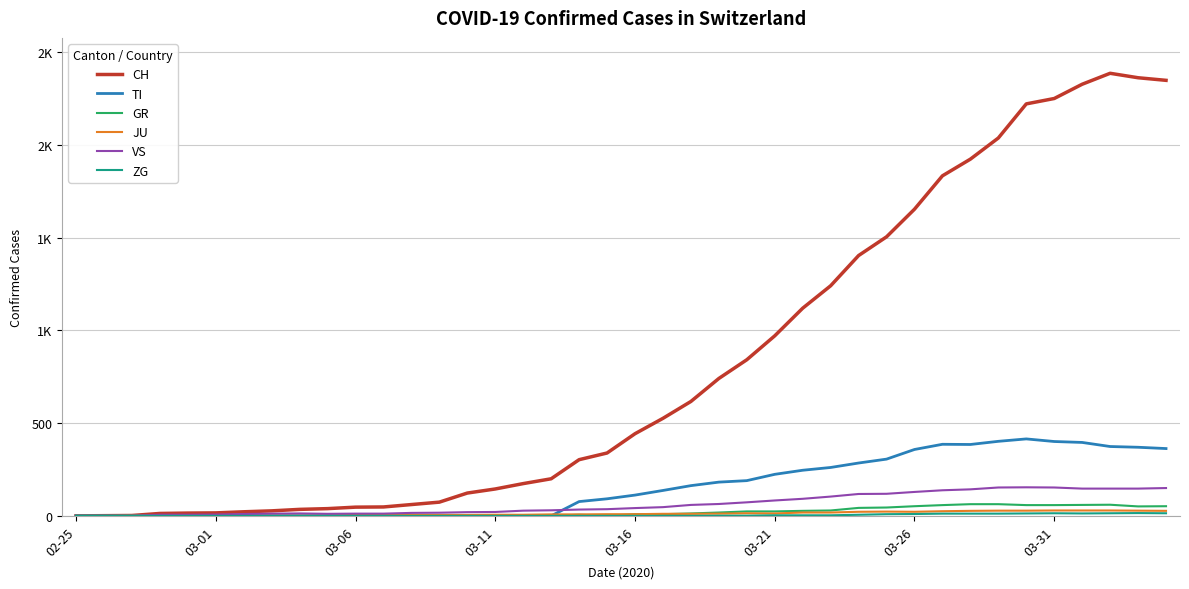

Is this an area chart (filled region under the line)?

No